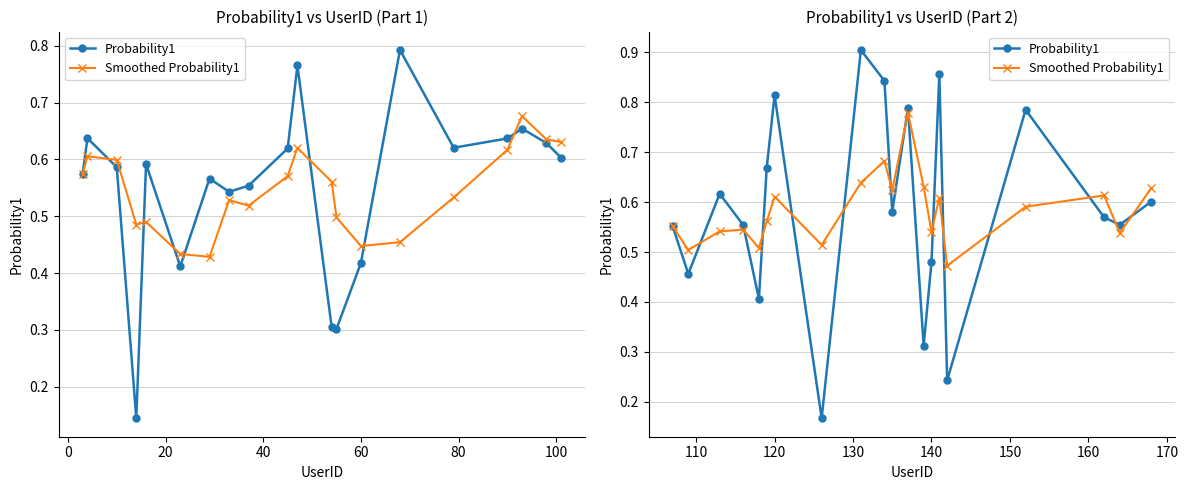

In Smoothed Probability1, how many points are higher than both neighbors (excluding endpoints)?

6